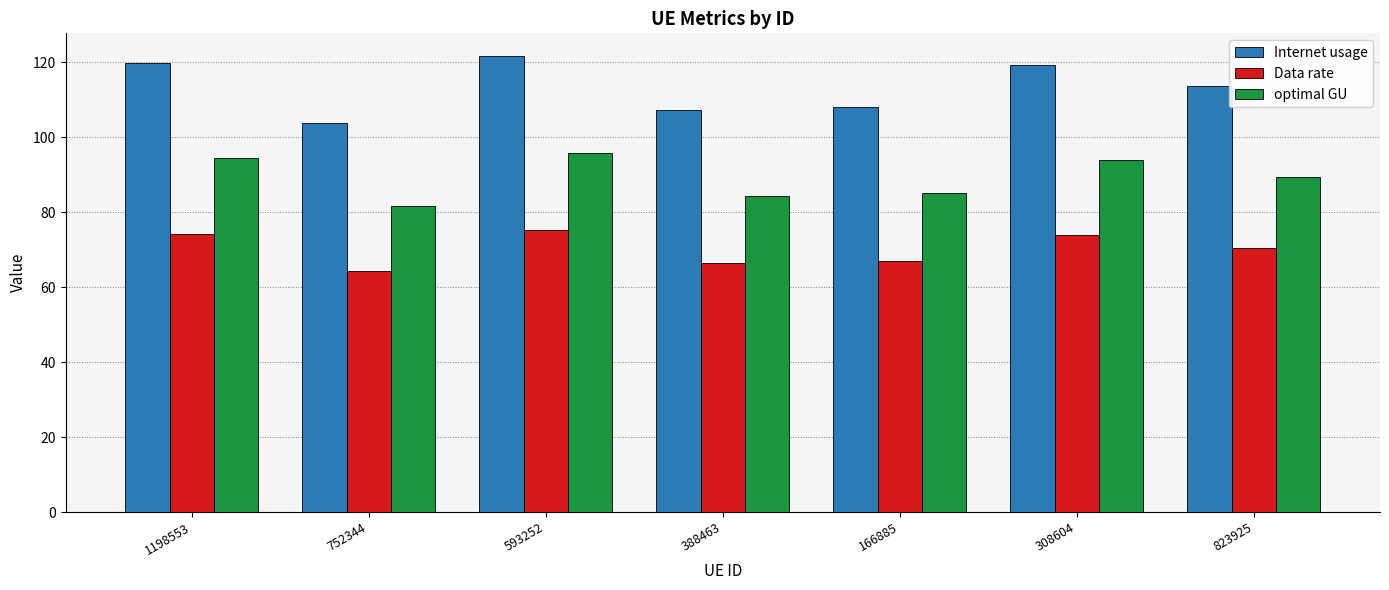

Is it true that Internet usage equals 103.9 at 752344?

True